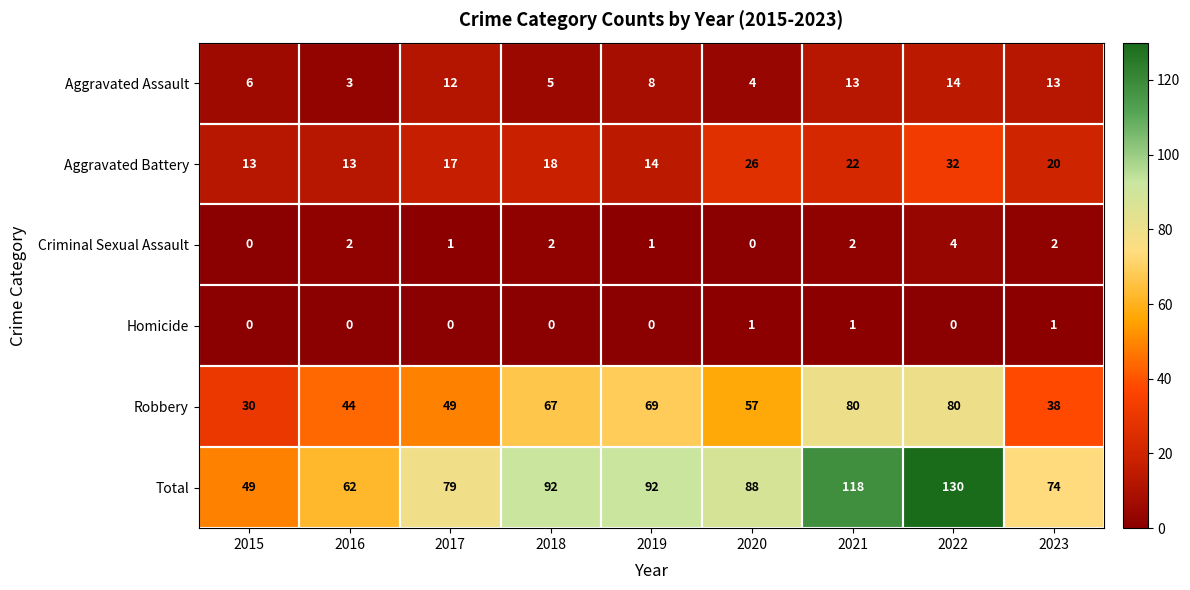

At which category is the sum across all series the highest?

2022